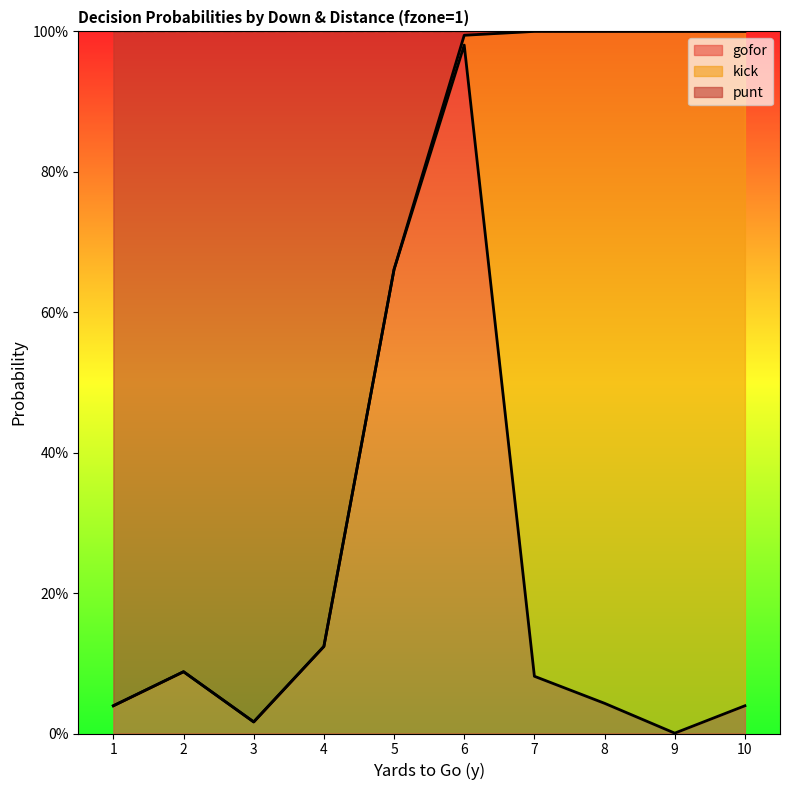

What are all the series names shown in the legend?

gofor, kick, punt